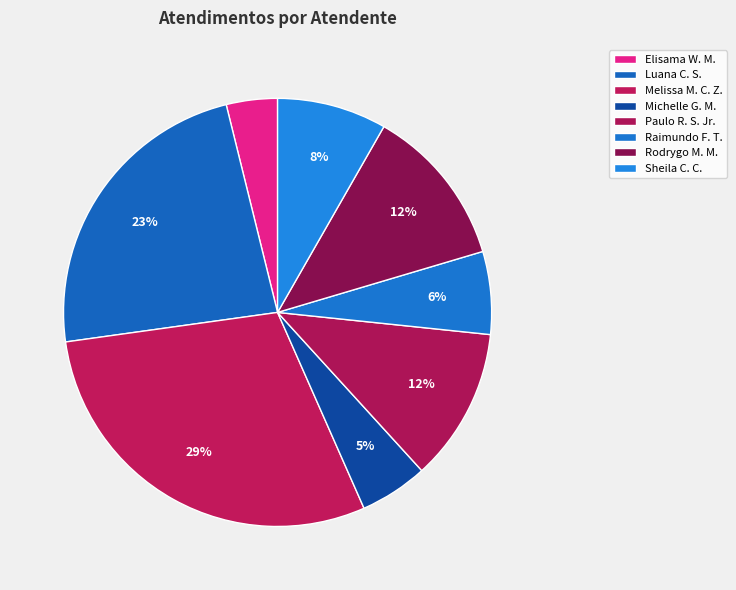

To the nearest percent, what is the average slice percentage?

12%